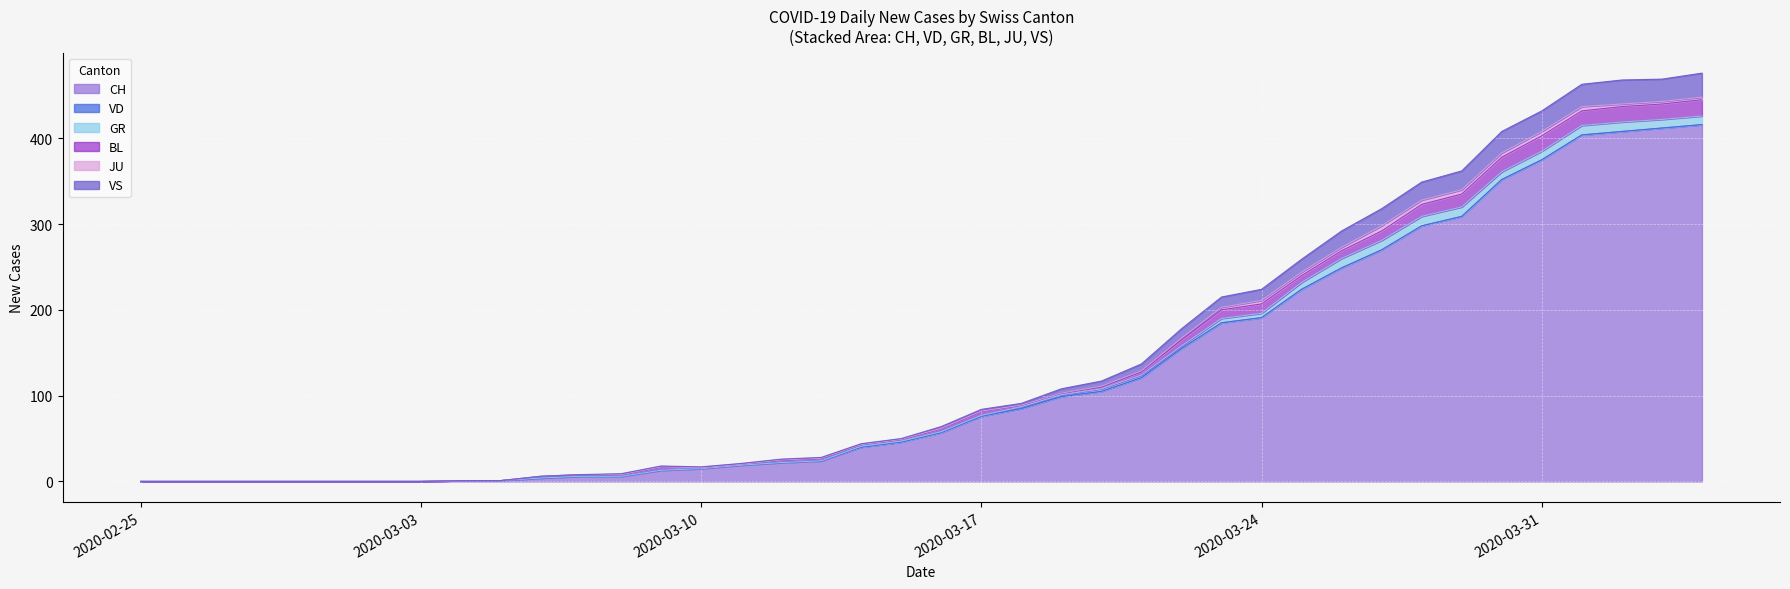

At 4, list the series in order from largest to smallest.

CH, VD, GR, BL, JU, VS